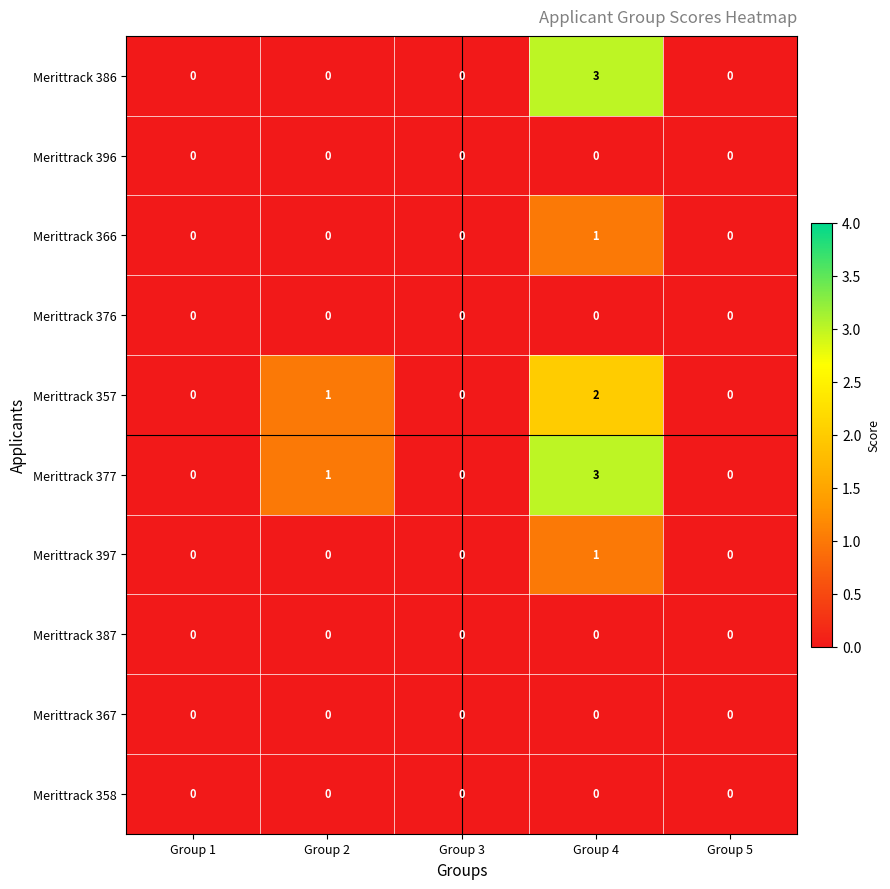

What is the total value across all series at Group 2?

2